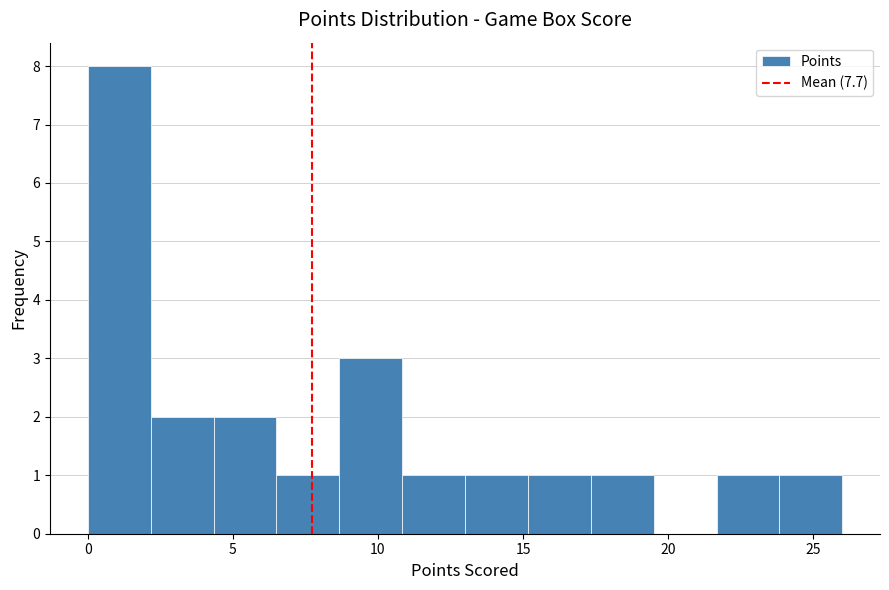

Which range on the x-axis has the tallest bar?

0.0 to 2.0